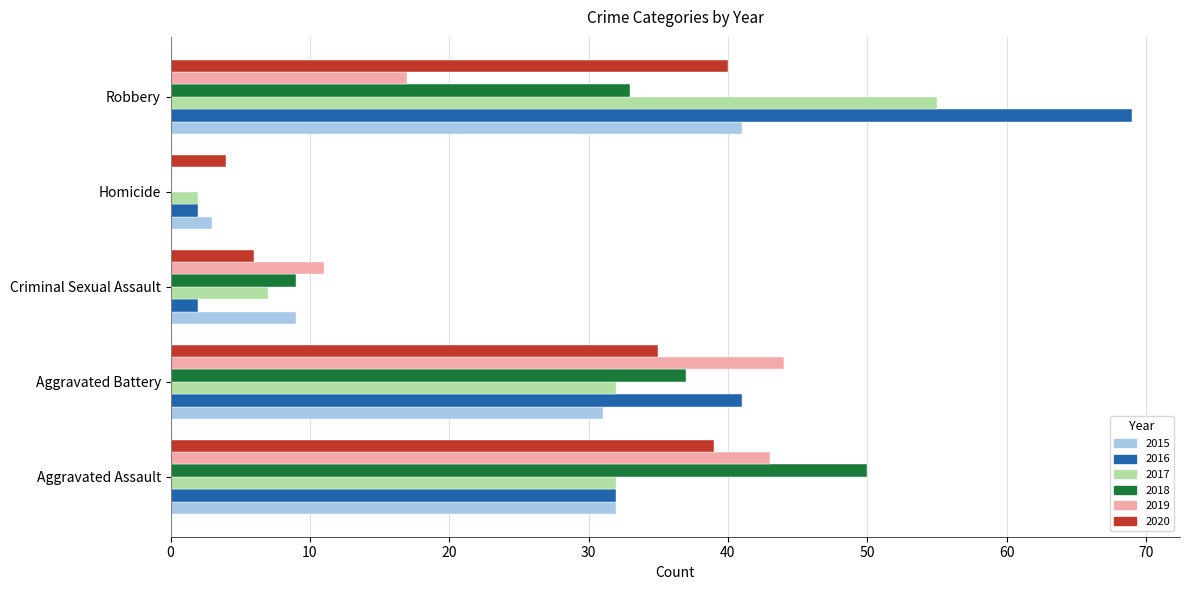

What is the total value across all series at Robbery?

255